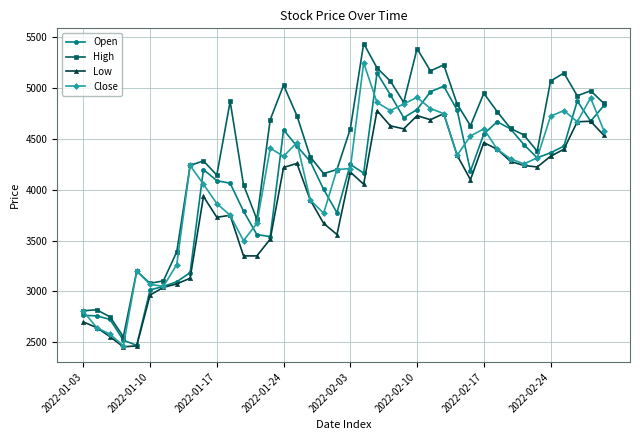

What is the maximum value for Close?

5250